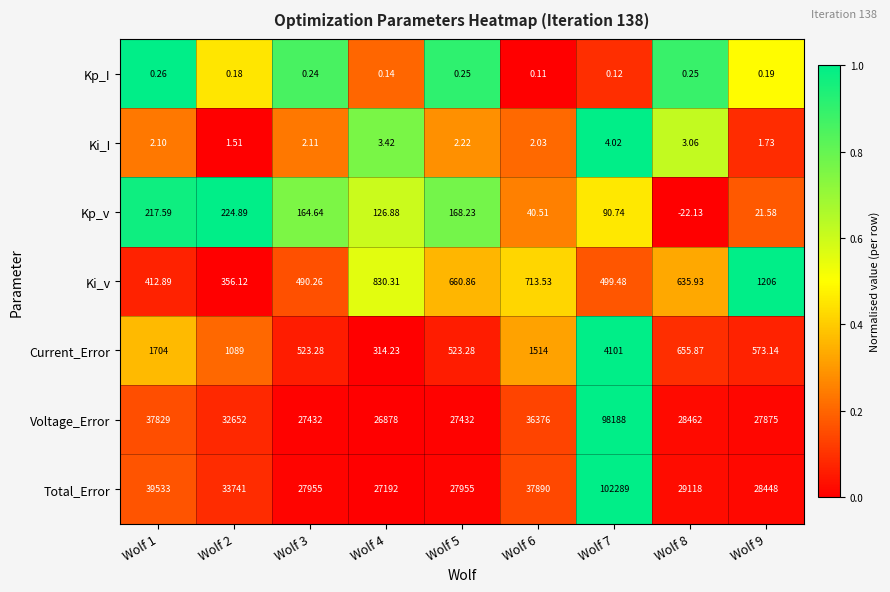

Which series changed the most between Wolf 3 and Wolf 7?

Total_Error